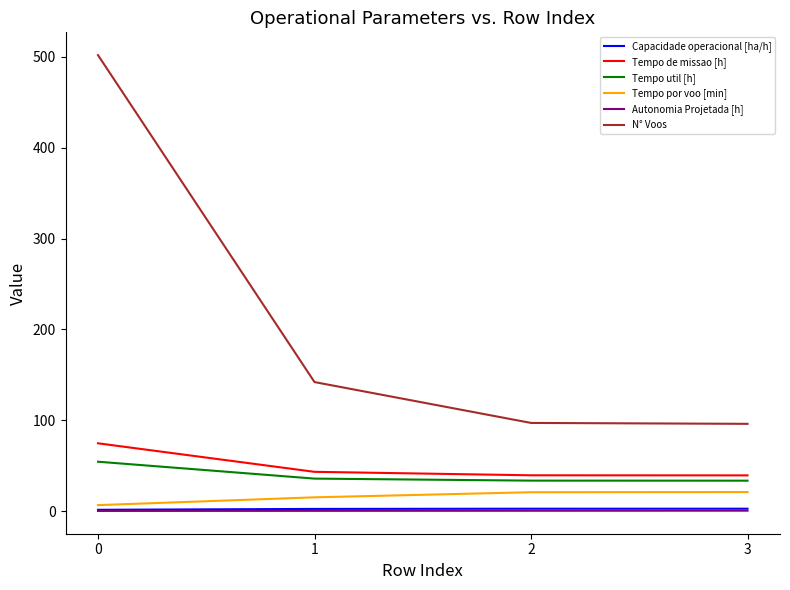

True or false: Tempo por voo [min] and Tempo util [h] intersect in this chart.

False